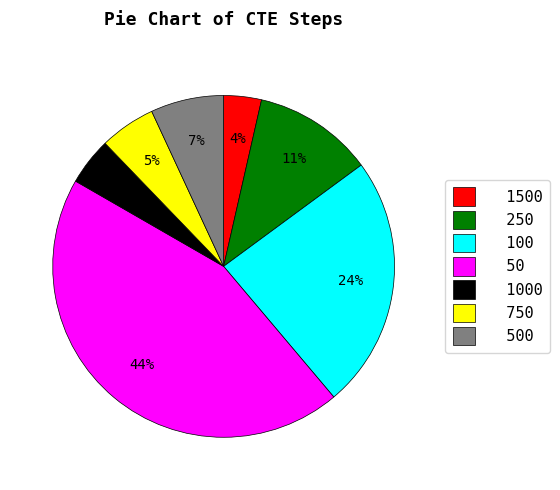

Does 50 represent more than half of the total?

No